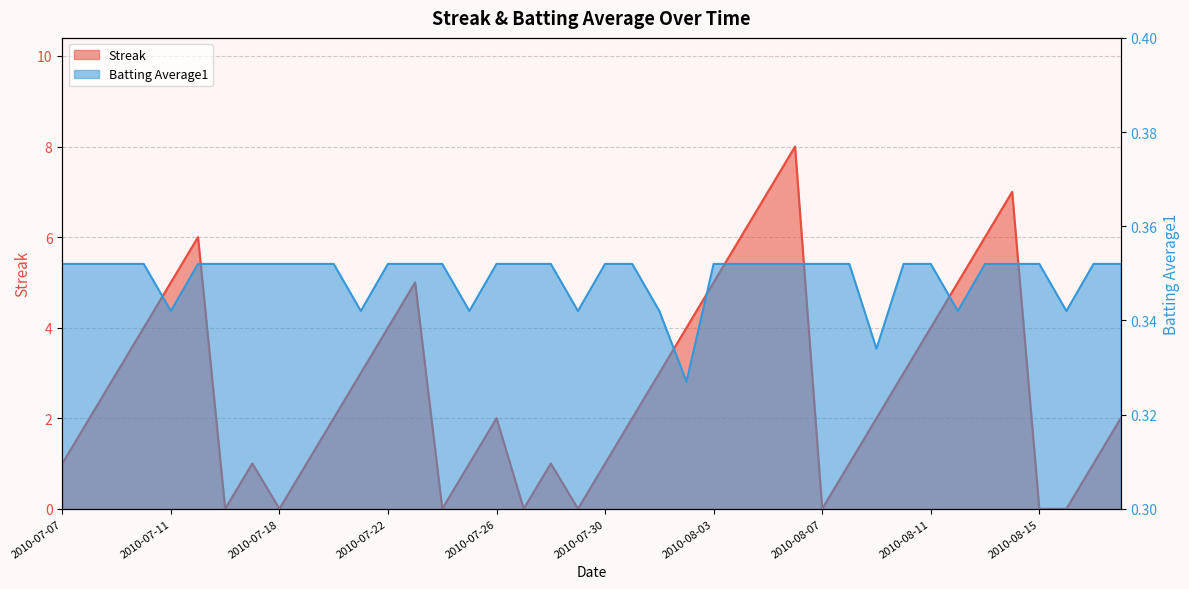

Rank the series by their maximum value, from lowest to highest.

Batting Average1, Streak